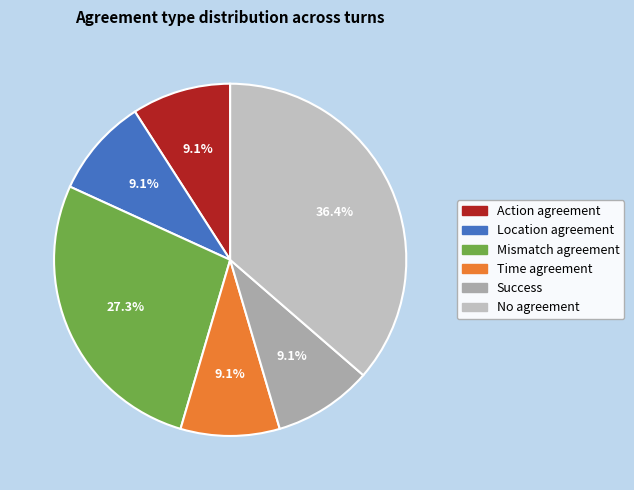

Count the number of slices in the pie.

6